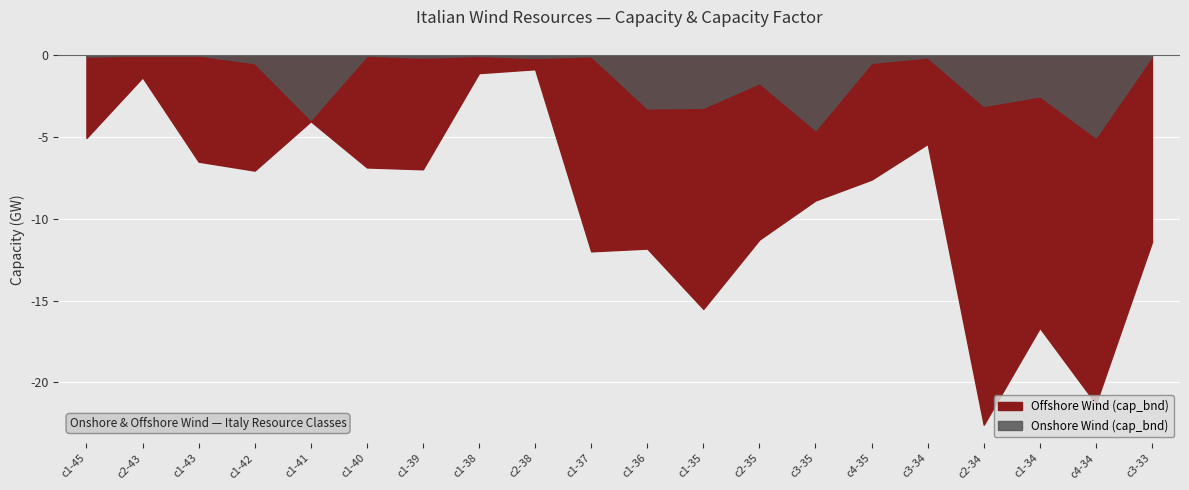

Between c1-37 and c3-34, which series saw the biggest shift?

Offshore Wind (cap_bnd)